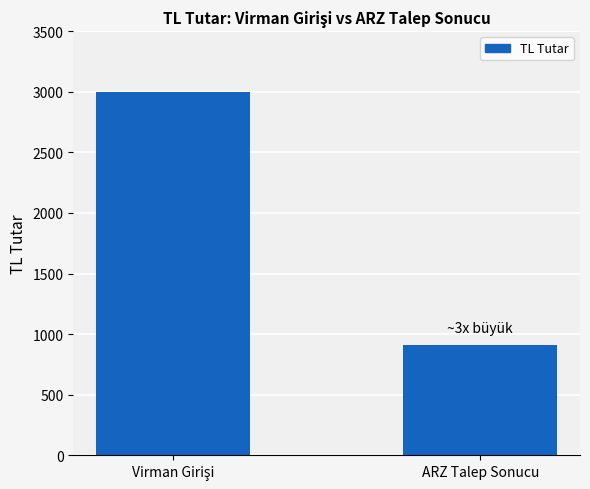

Where is the data nearest to the value 1955?

ARZ Talep Sonucu